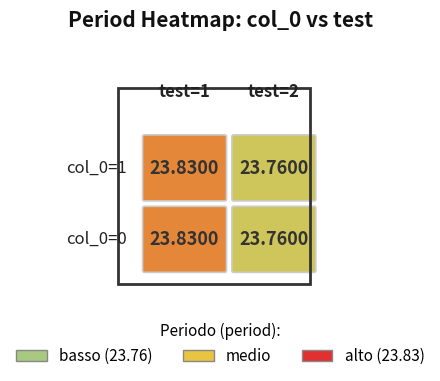

What is the average value of the 1 series?

23.8